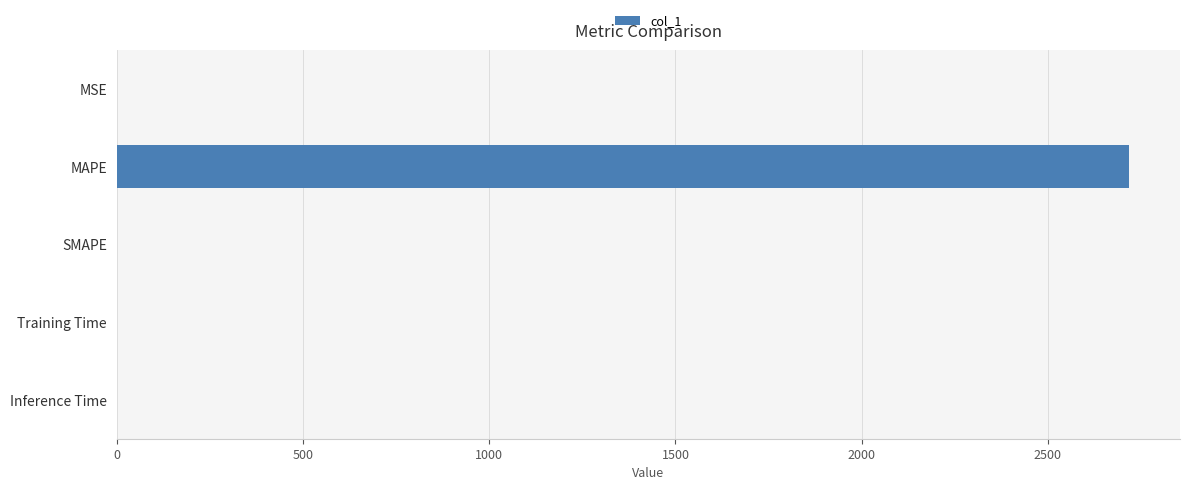

The chart shows a value of 1782.0 at MAPE. True or false?

False